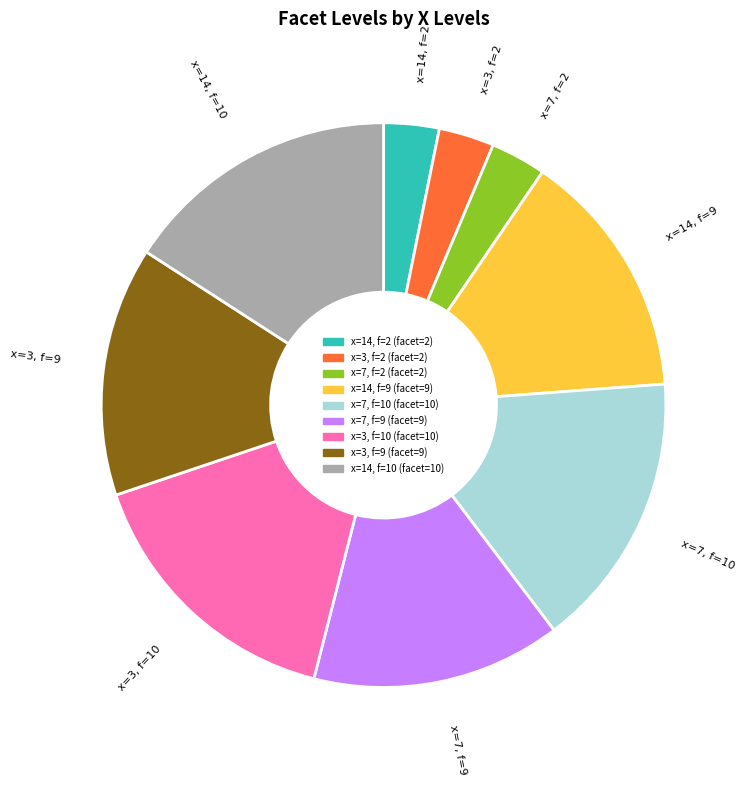

Is it true that x=3, f=9 is 28% of the pie?

False